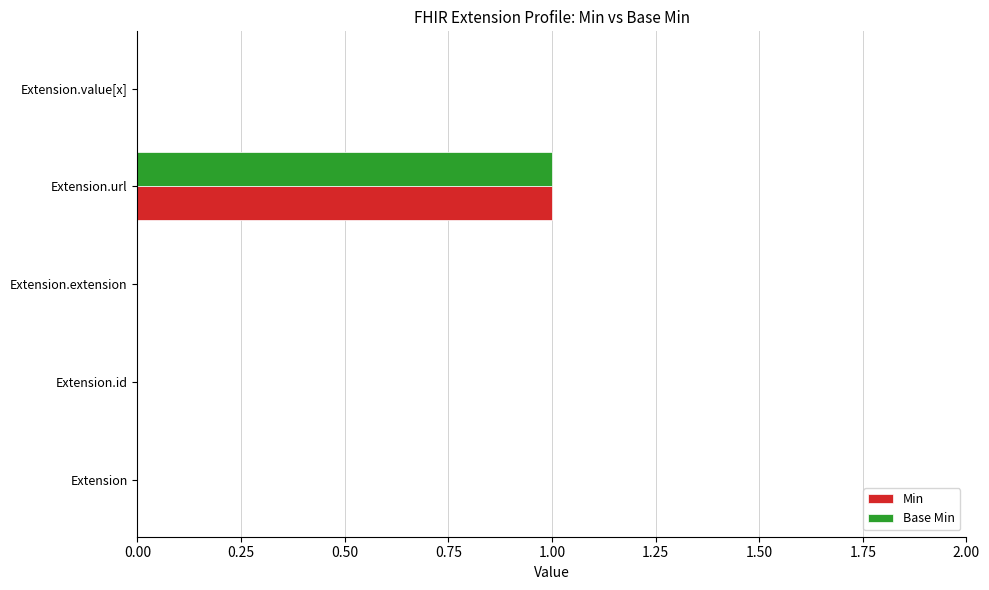

Is it true that Min equals 1 at Extension.url?

True